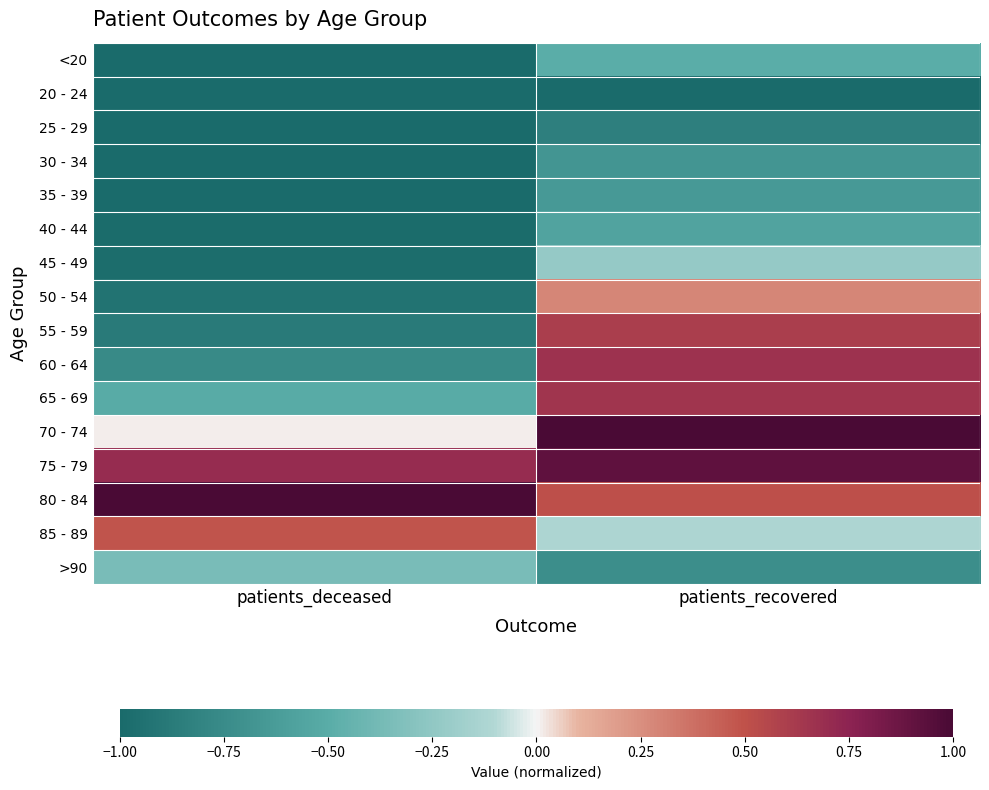

Reading left to right, what are all the values shown in this chart?

<20: patients_deceased=-1.0	patients_recovered=-0.5
20 - 24: patients_deceased=-1.0	patients_recovered=-1.0
25 - 29: patients_deceased=-1.0	patients_recovered=-0.8
30 - 34: patients_deceased=-1.0	patients_recovered=-0.7
35 - 39: patients_deceased=-1.0	patients_recovered=-0.6
40 - 44: patients_deceased=-1.0	patients_recovered=-0.6
45 - 49: patients_deceased=-1.0	patients_recovered=-0.2
50 - 54: patients_deceased=-0.9	patients_recovered=0.3
55 - 59: patients_deceased=-0.9	patients_recovered=0.6
60 - 64: patients_deceased=-0.8	patients_recovered=0.7
65 - 69: patients_deceased=-0.5	patients_recovered=0.7
70 - 74: patients_deceased=0.0	patients_recovered=1.0
75 - 79: patients_deceased=0.7	patients_recovered=0.9
80 - 84: patients_deceased=1.0	patients_recovered=0.5
85 - 89: patients_deceased=0.5	patients_recovered=-0.1
>90: patients_deceased=-0.4	patients_recovered=-0.7